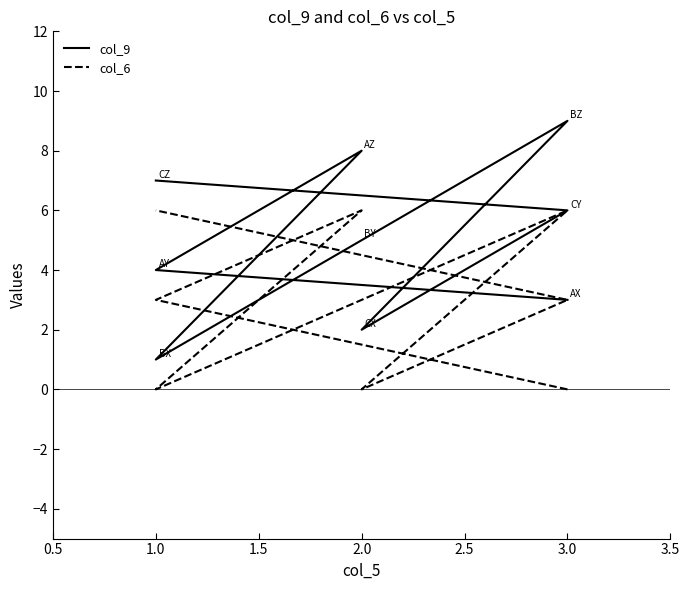

True or false: col_9 and col_6 cross at least once.

False